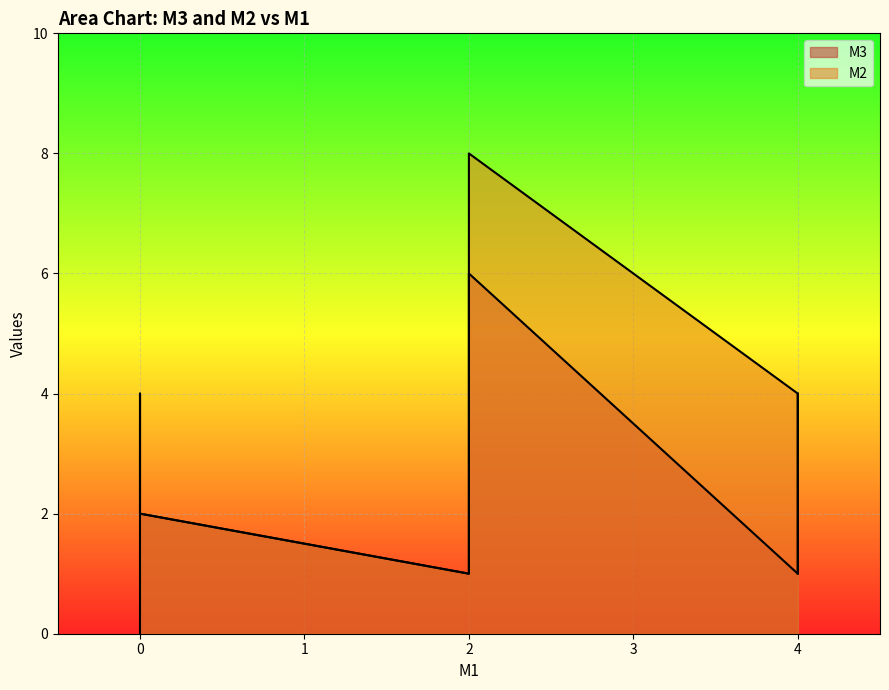

Which has a higher value, 2 or 4?

2